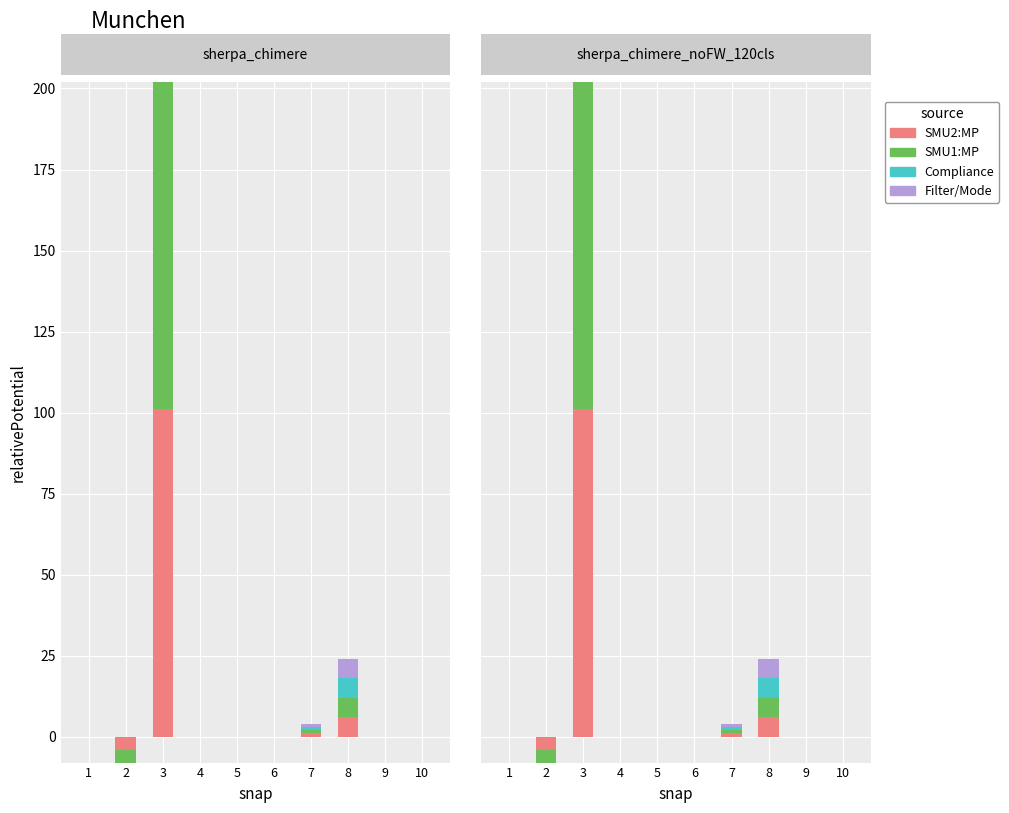

How many bars are there in each group?

4